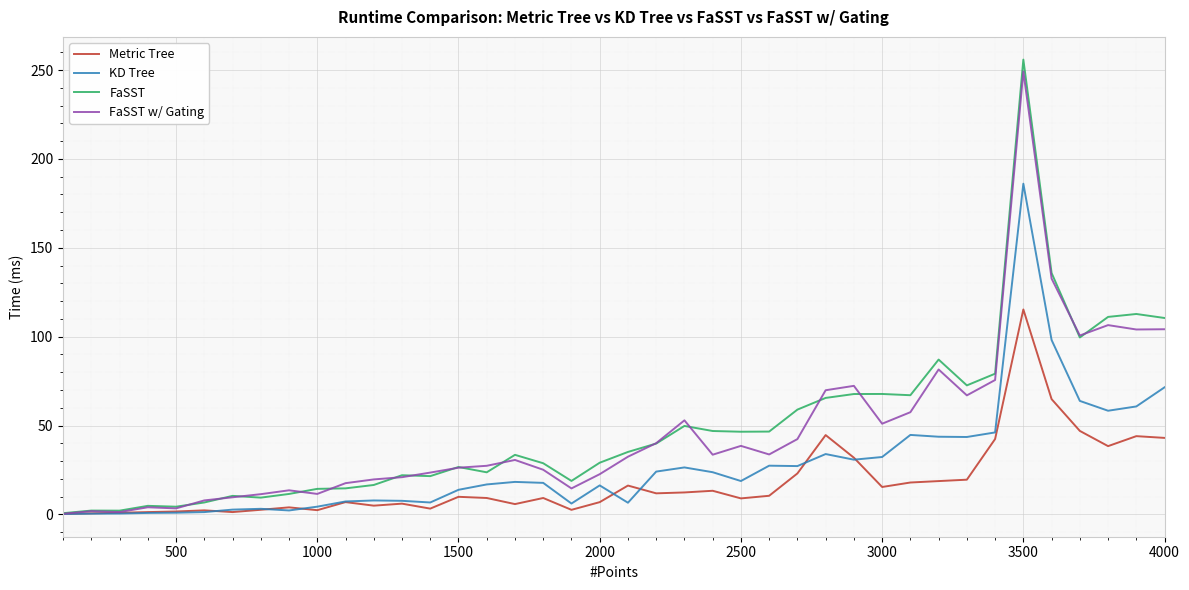

Which series has the widest spread of values?

FaSST